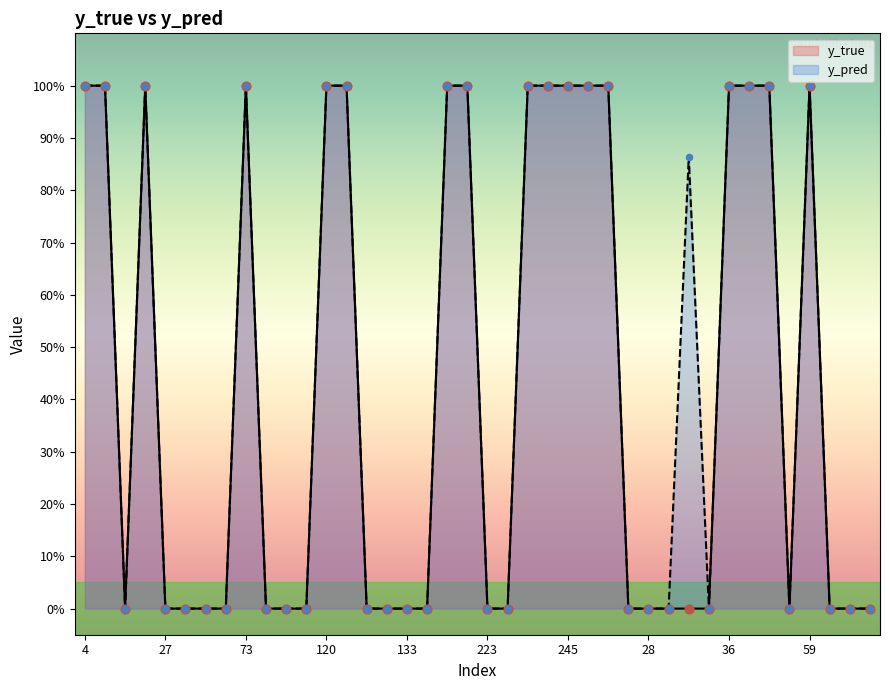

At which category is the sum across all series the highest?

4